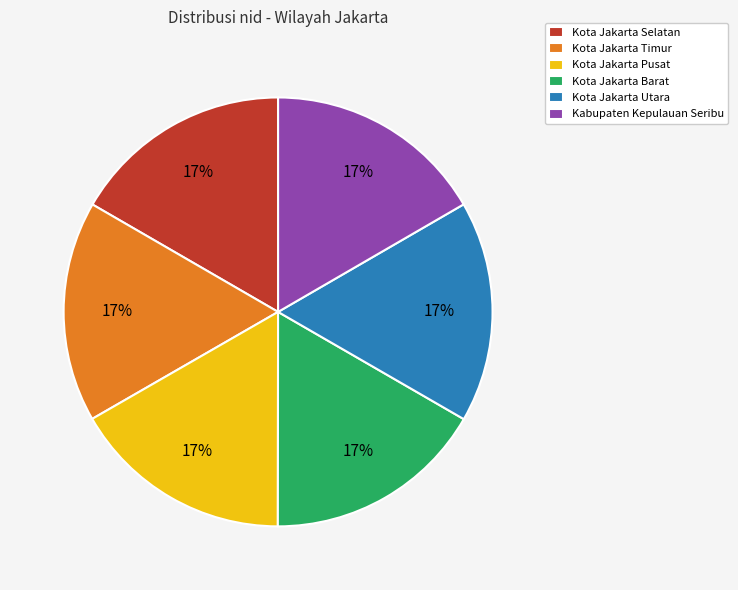

What percentage is the Kota Jakarta Barat slice, to the nearest percent?

17%